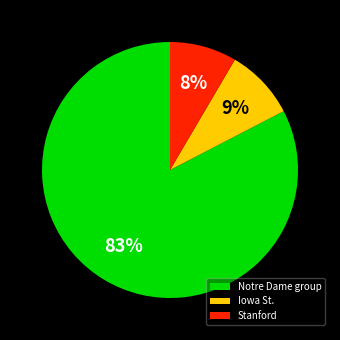

Is there any slice that represents more than half of the pie?

Yes